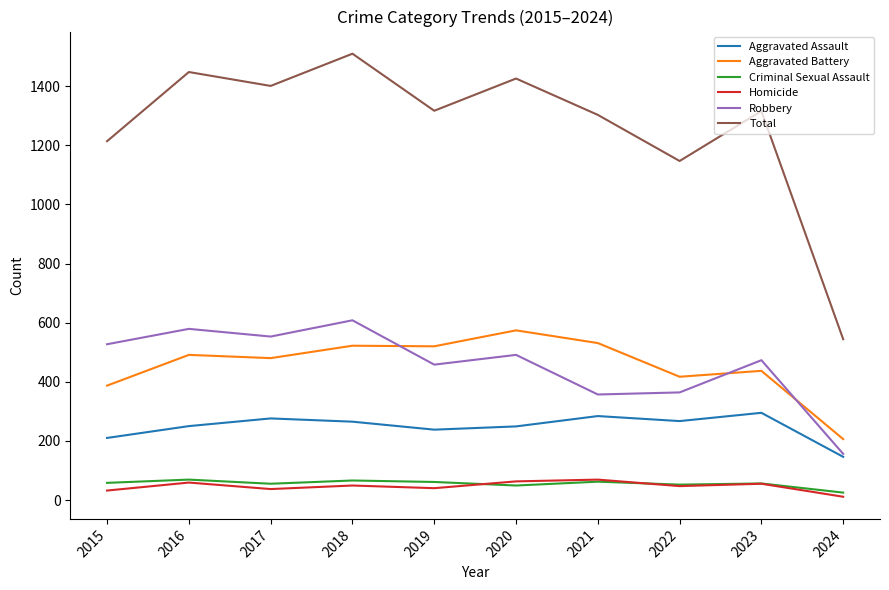

Does the chart have visible grid lines?

No